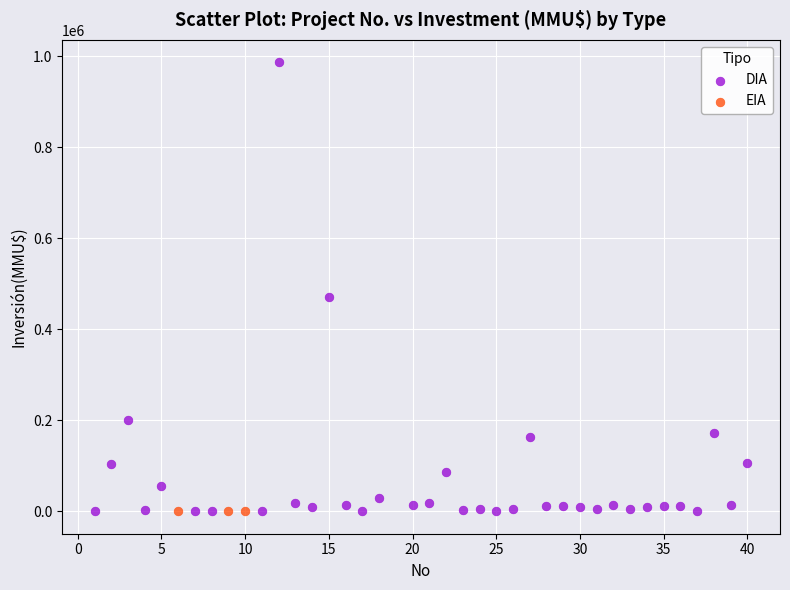

Which series contains the highest Y value?

DIA